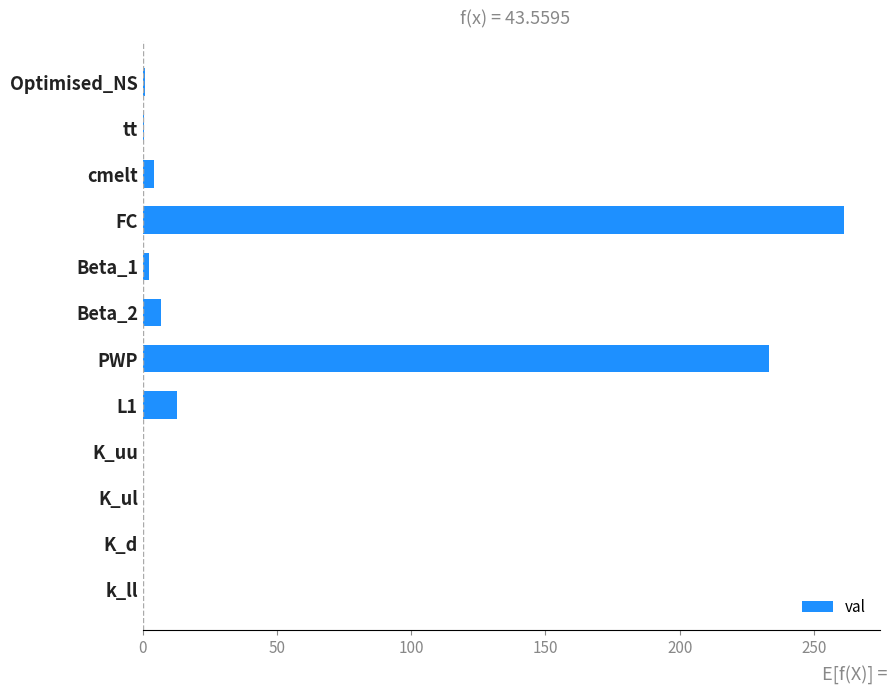

Are the bars horizontal?

Yes